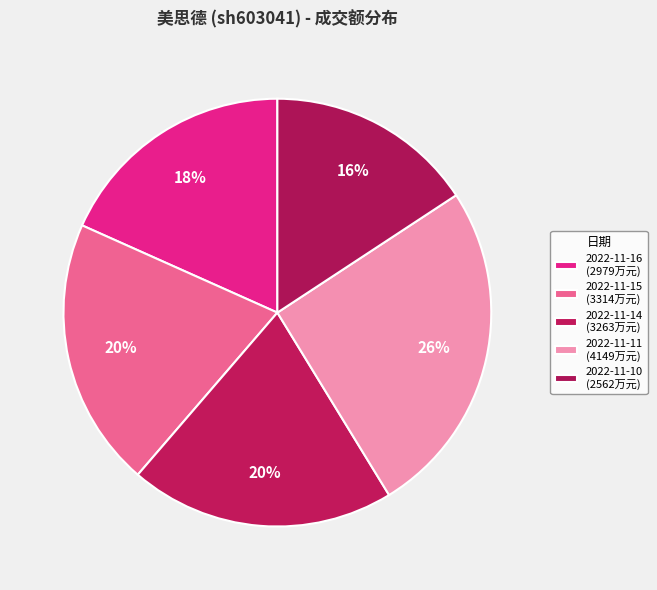

Count the number of slices in the pie.

5